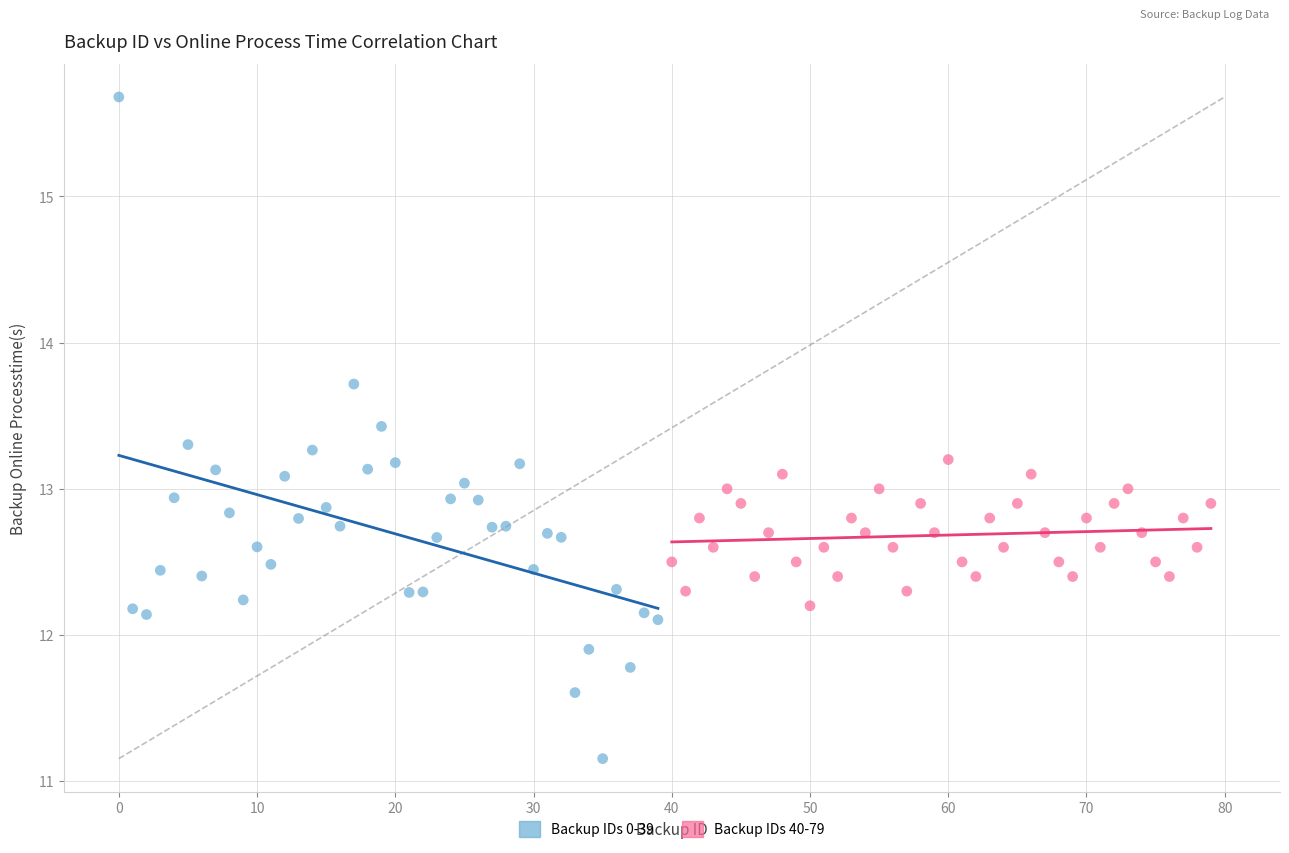

Which series contains the lowest Y value?

Backup IDs 0-39